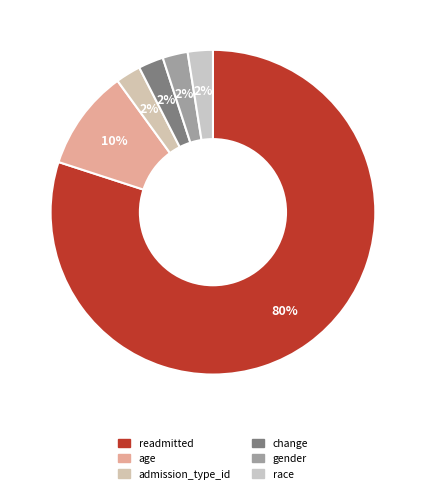

Approximately how many times larger is the value at readmitted compared to age?

8.0